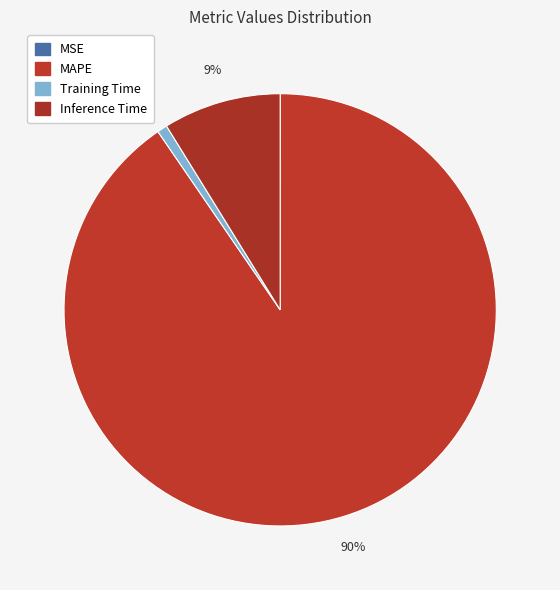

Is the sum of MSE and MAPE greater than half?

Yes